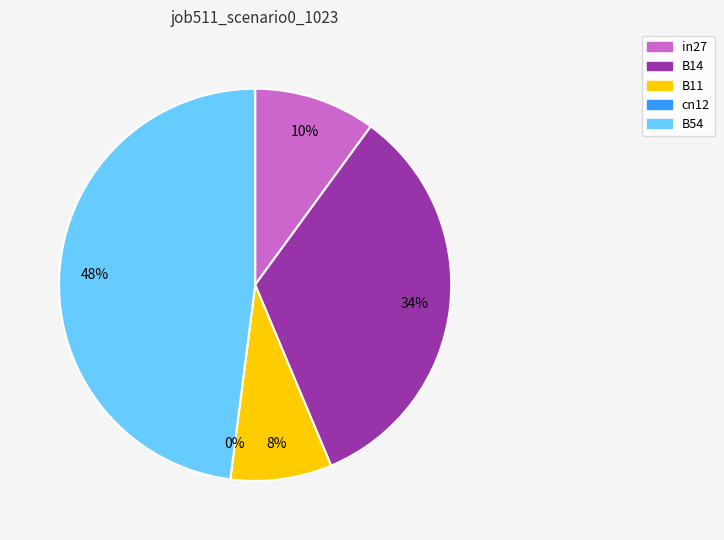

What is the total percentage of B54 and B11?

56.3%